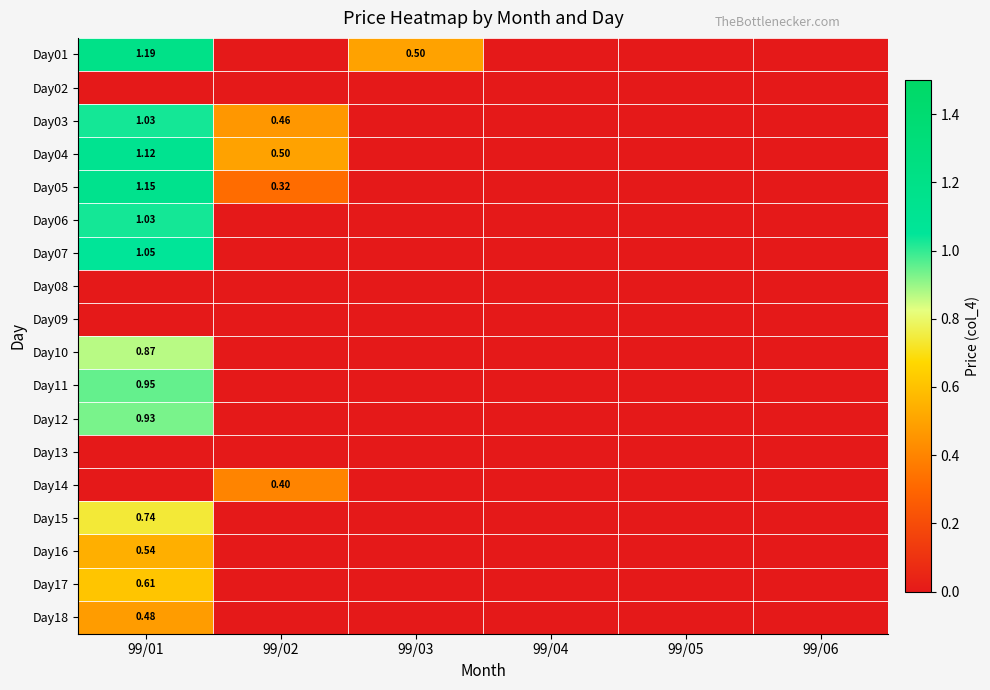

Which has a higher value, 99/04 or 99/05?

99/04